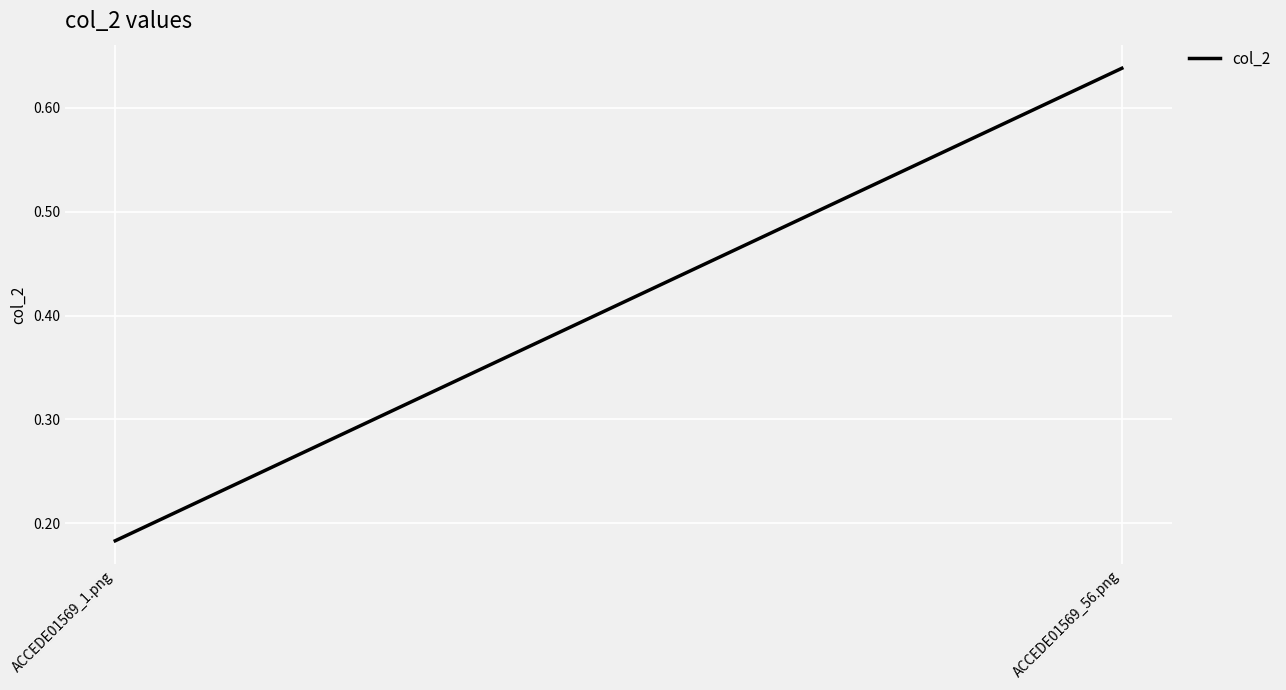

How many data points does each series have?

2